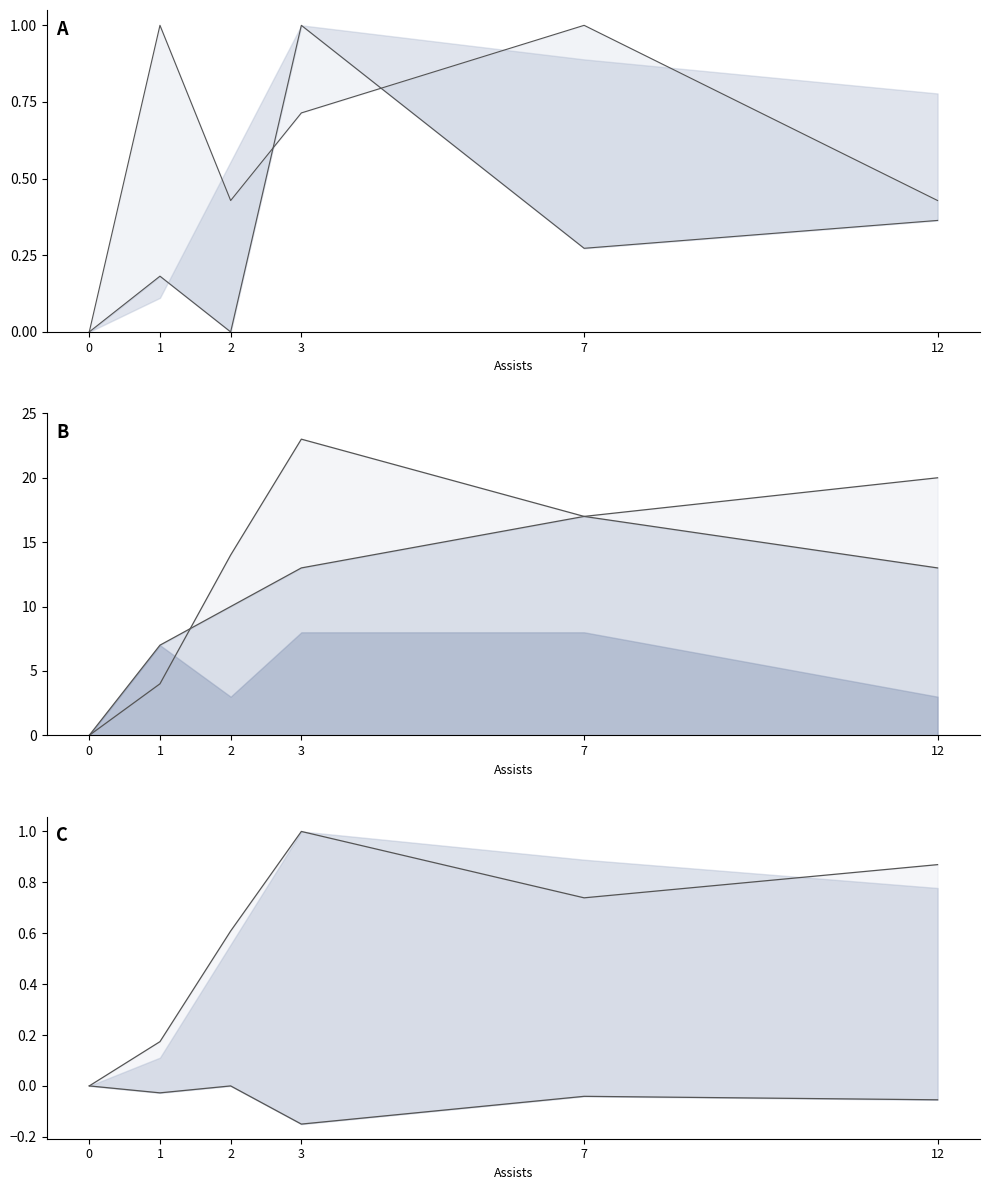

Reading right to left, transcribe all the data shown in this chart.

drb line: 12=0.4	7=1.0	3=0.7	2=0.4	1=1.0	0=0.0
fta line: 12=0.4	7=0.3	3=1.0	2=0.0	1=0.2	0=0.0
pts line: 12=20.0	7=17.0	3=23.0	2=14.0	1=4.0	0=0.0
fga line: 12=13.0	7=17.0	3=13.0	2=10.0	1=7.0	0=0.0
upper line: 12=0.9	7=0.7	3=1.0	2=0.6	1=0.2	0=0.0
lower line: 12=-0.1	7=-0.0	3=-0.1	2=-0.0	1=-0.0	0=-0.0